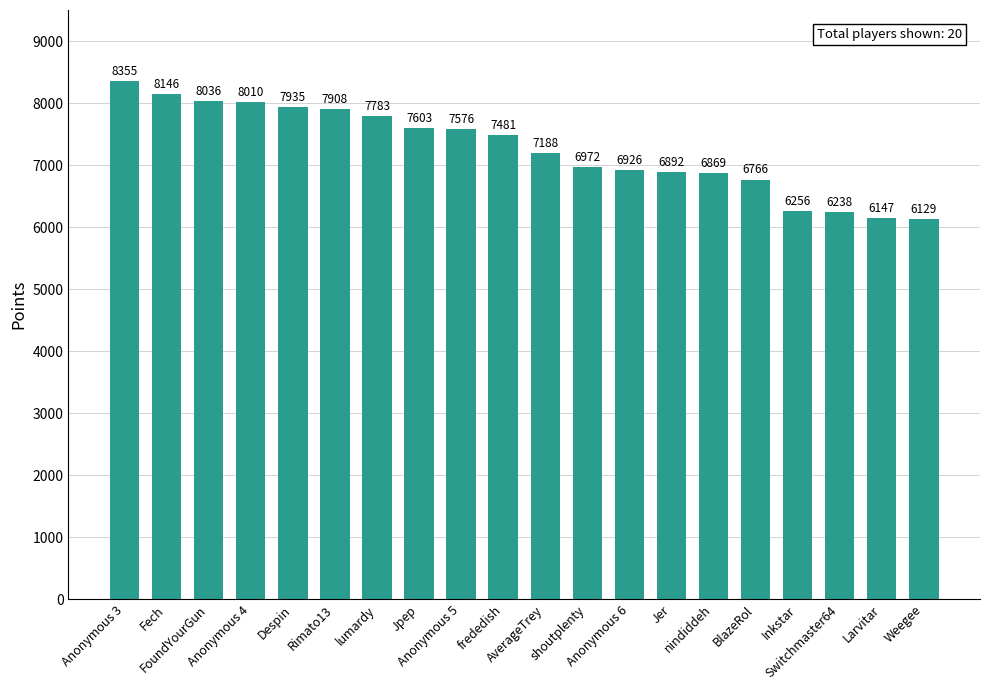

What is the label of the 13th bar from the left?

Anonymous 6